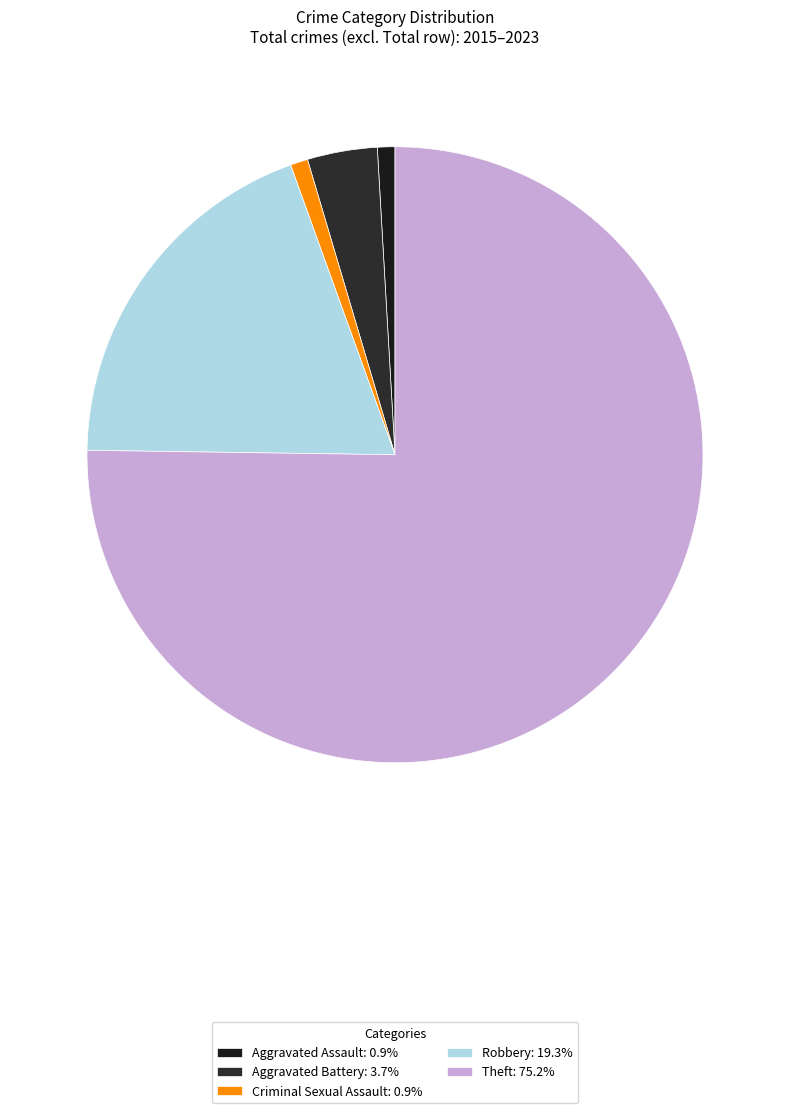

Is the sum of Criminal Sexual Assault and Theft greater than half?

Yes